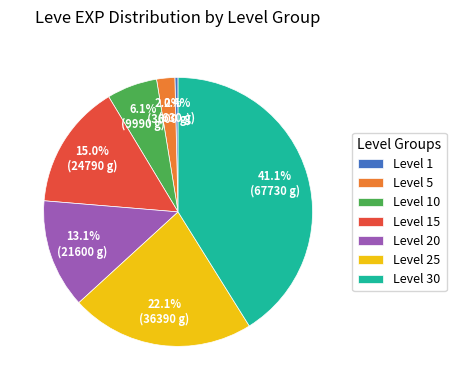

Do Level 1 and Level 30 together represent more than half of the pie?

No